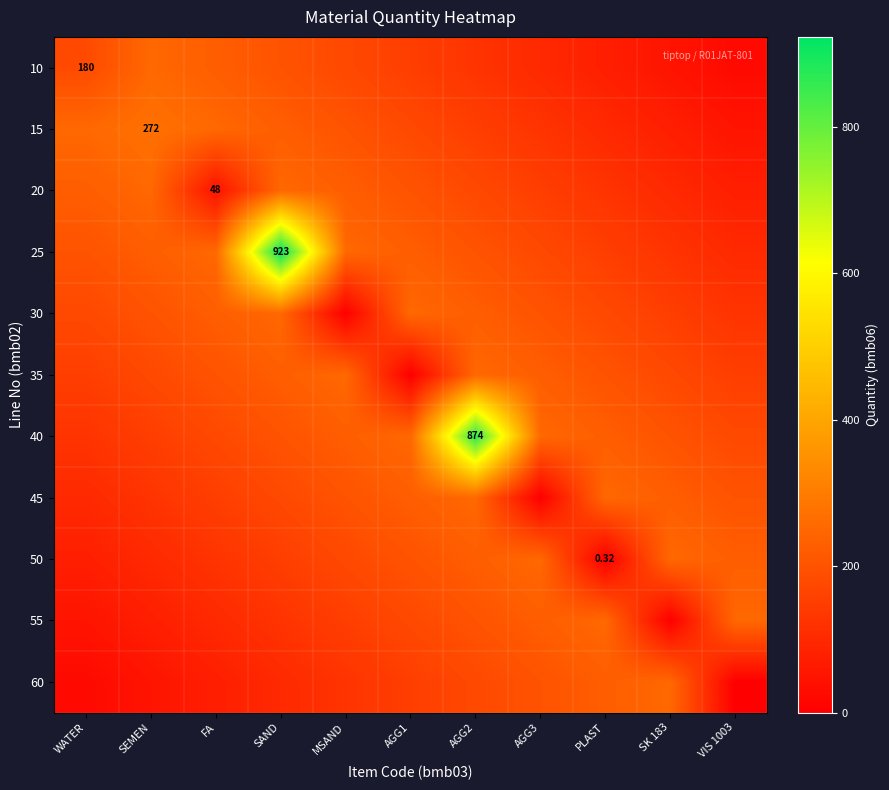

List the series in order of their peak value, lowest first.

10, 20, 30, 35, 45, 50, 55, 60, 15, 40, 25